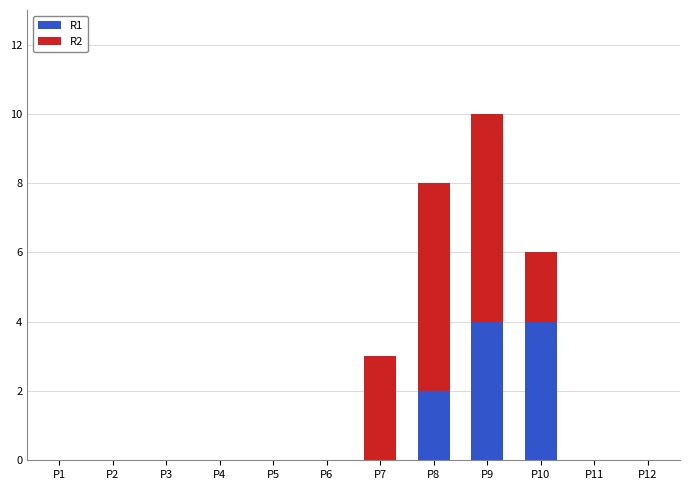

How many distinct data groups are displayed?

2